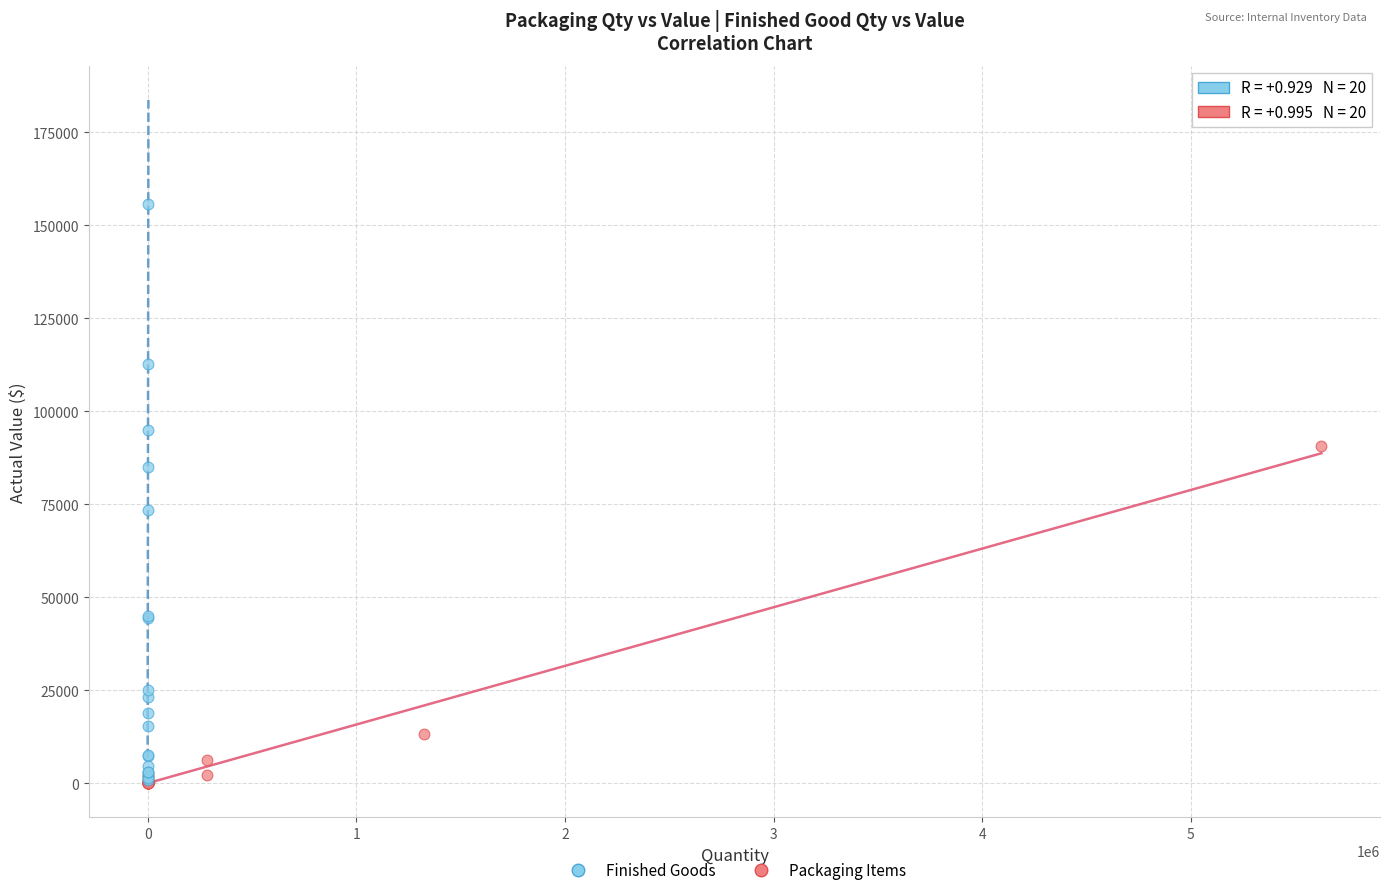

Which series has the largest Y range (max minus min)?

Finished Goods